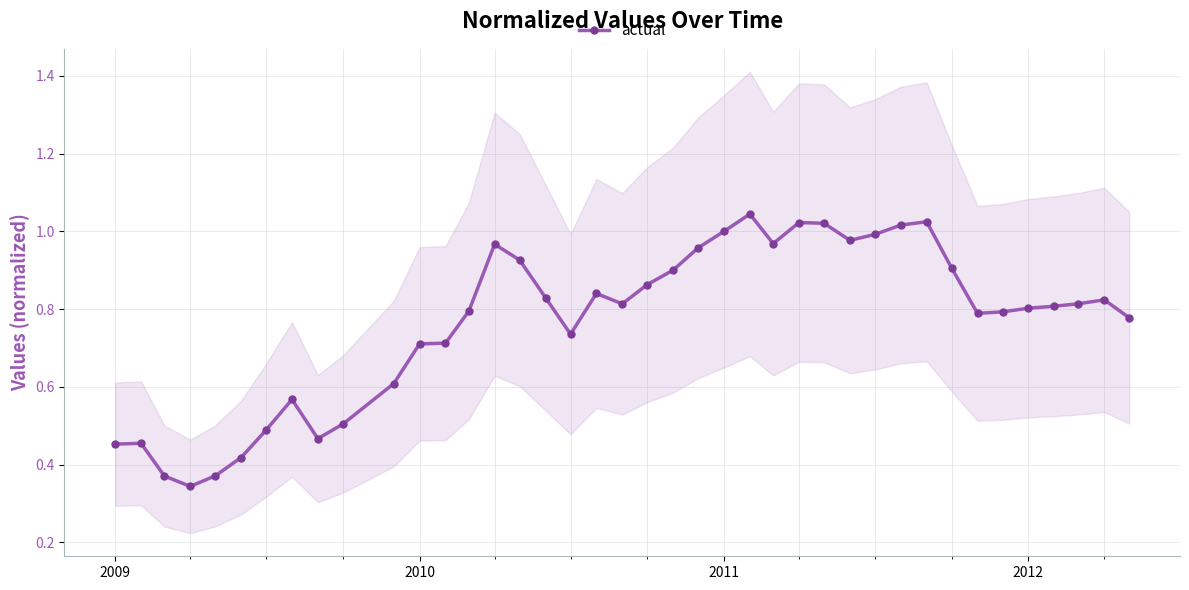

True or false: actual has more than 1 points higher than both neighbors.

True